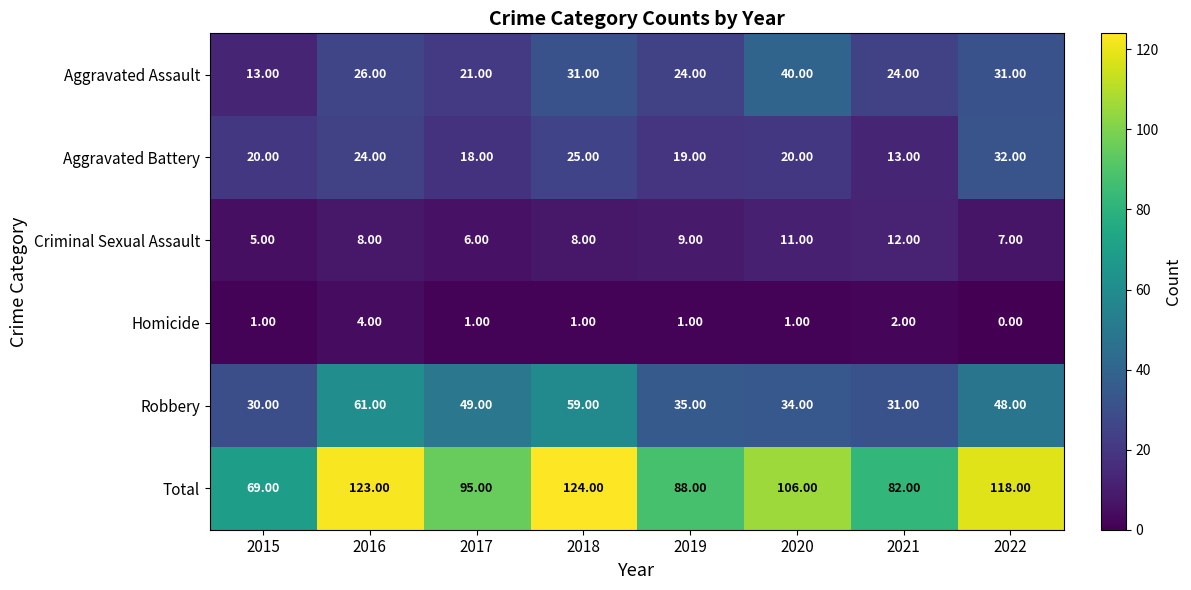

Rank the series by their maximum value, from lowest to highest.

Homicide, Criminal Sexual Assault, Aggravated Battery, Aggravated Assault, Robbery, Total